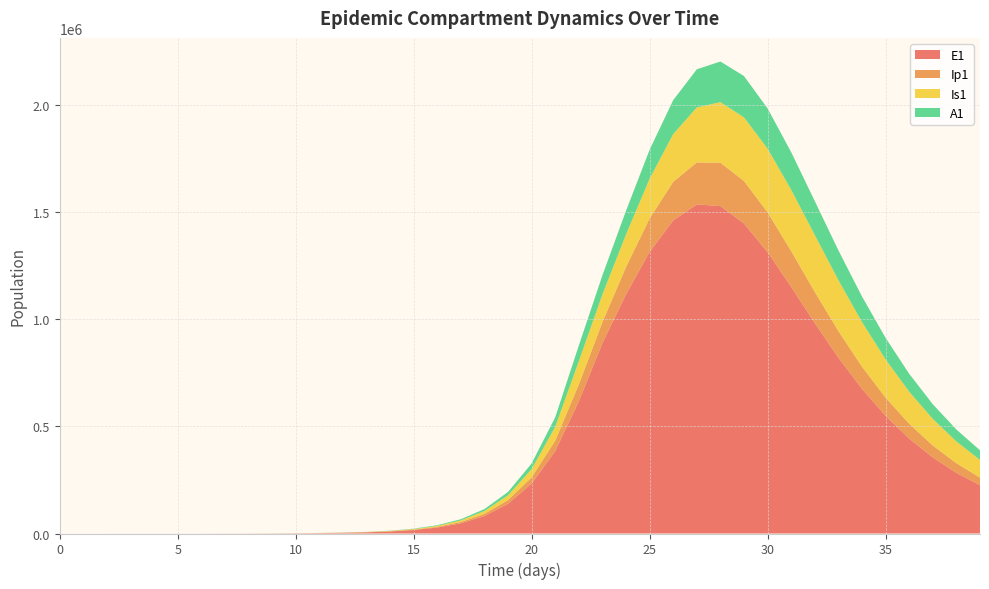

Reading right to left, transcribe all the data shown in this chart.

E1: 39=225391.5	38=283498.9	37=355361.6	36=443369.6	35=549699.4	34=675751.4	33=821212.2	32=982663.0	31=1151835.9	30=1314064.5	29=1448182.1	28=1529594.7	27=1537352.9	26=1462979.7	25=1315458.0	24=1117187.6	23=889848.8	22=617416.3	21=385209.6	20=233393.7	19=138900.5	18=81783.6	17=47849.9	16=27892.4	15=16223.7	14=9424.7	13=5471.0	12=3174.6	11=1841.6	10=1068.2	9=619.5	8=359.3	7=208.4	6=120.8	5=70.1	4=40.6	3=23.4	2=13.2	1=6.4	0=0.0
Ip1: 39=35640.8	38=44680.9	37=55758.7	36=69156.7	35=85069.9	34=103496.8	33=124080.7	32=145907.8	31=167318.8	30=185855.8	29=198528.5	28=202524.2	27=196223.1	26=179991.9	25=156124.5	24=127757.4	23=97369.3	22=78935.5	21=48328.1	20=28948.5	19=17111.3	18=10034.7	17=5857.3	16=3409.7	15=1981.7	14=1150.7	13=667.8	12=387.4	11=224.7	10=130.3	9=75.6	8=43.8	7=25.4	6=14.7	5=8.5	4=4.9	3=2.7	2=1.4	1=0.5	0=0.0
Is1: 39=82783.0	38=101909.4	37=124339.8	36=150008.0	35=178436.0	34=208549.8	33=238512.3	32=265662.2	31=286683.2	30=298122.7	29=297264.5	28=283125.3	27=257116.8	26=222960.6	25=185928.3	24=152205.1	23=129800.4	22=108606.4	21=65037.9	20=38443.9	19=22546.3	18=13161.3	17=7661.7	16=4453.1	15=2585.8	14=1500.7	13=870.7	12=505.2	11=293.1	10=170.1	9=98.8	8=57.5	7=33.6	6=19.8	5=11.9	4=7.5	3=5.1	2=4.1	1=4.1	0=5.0
A1: 39=44939.9	38=55684.9	37=68499.8	36=83488.6	35=100571.8	34=119373.5	33=139091.3	32=158384.8	31=175349.7	30=187675.4	29=193069.0	28=189923.4	27=178004.2	26=158776.5	25=135113.0	24=110584.3	23=89102.6	22=73414.8	21=44439.2	20=26439.5	19=15566.2	18=9107.3	17=5308.8	16=3087.9	15=1793.8	14=1041.3	13=604.2	12=350.5	11=203.2	10=117.8	9=68.3	8=39.5	7=22.8	6=13.1	5=7.4	4=4.1	3=2.1	2=1.0	1=0.3	0=0.0